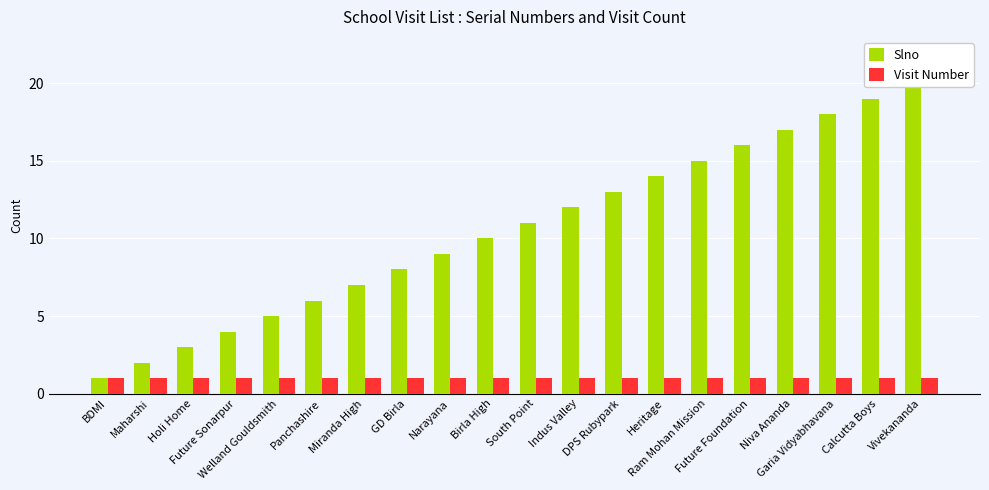

Which series has the largest total across all categories?

Slno